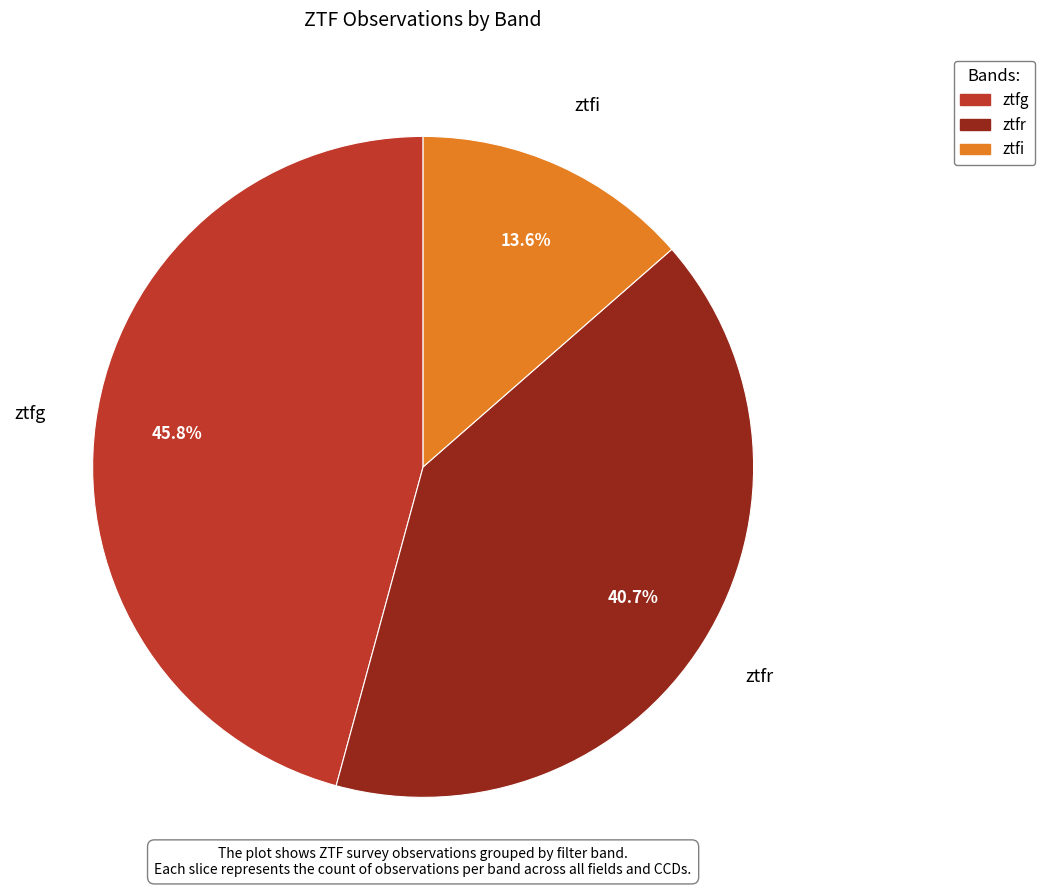

To the nearest percent, what is the average slice percentage?

33%